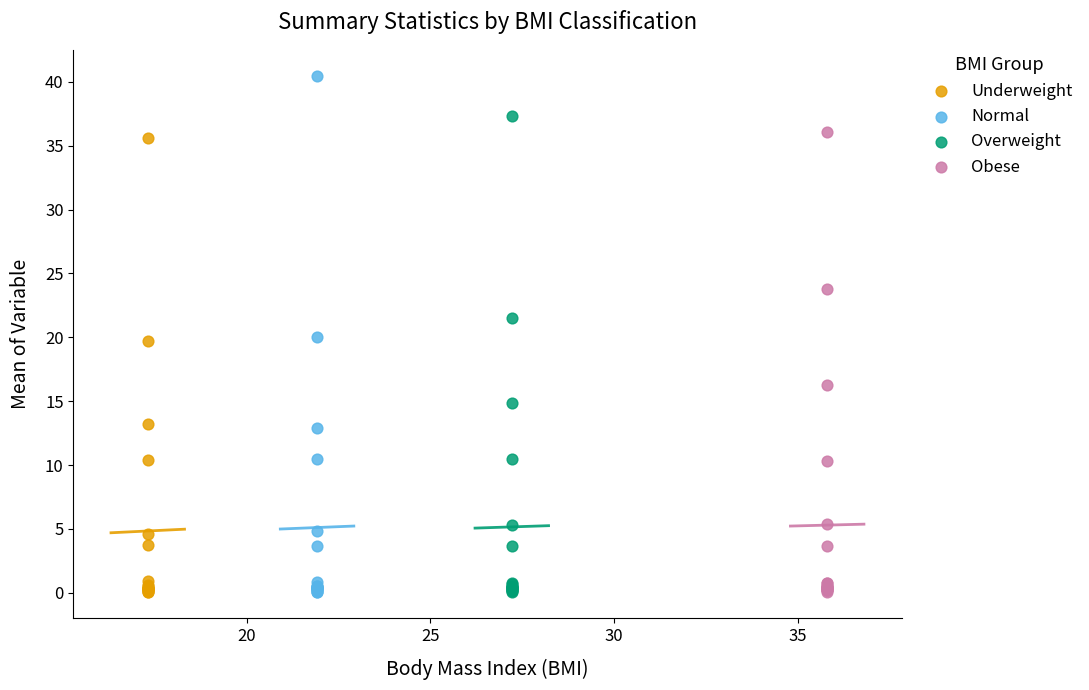

Which series contains the highest Y value?

Normal